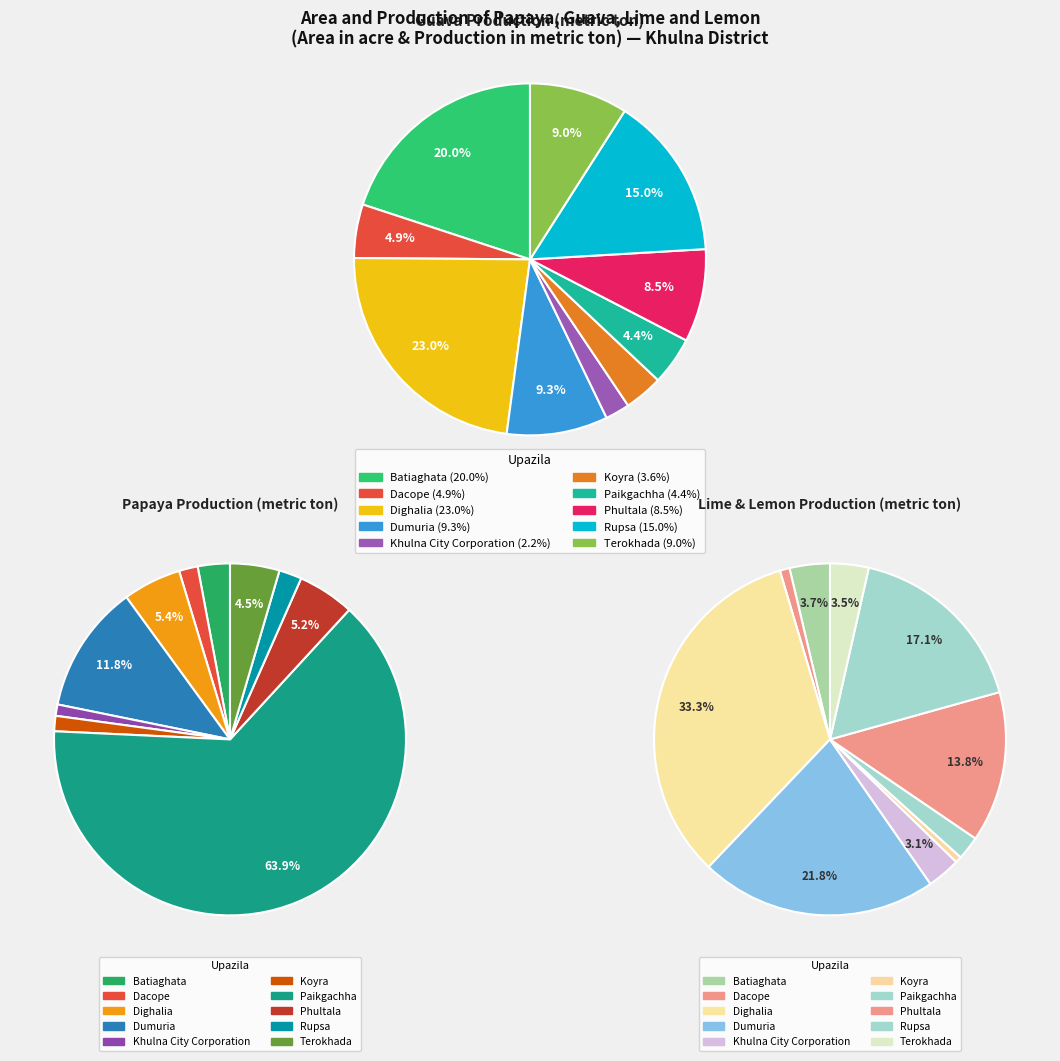

To the nearest percent, what is the combined percentage of Dumuria and Rupsa?

39%